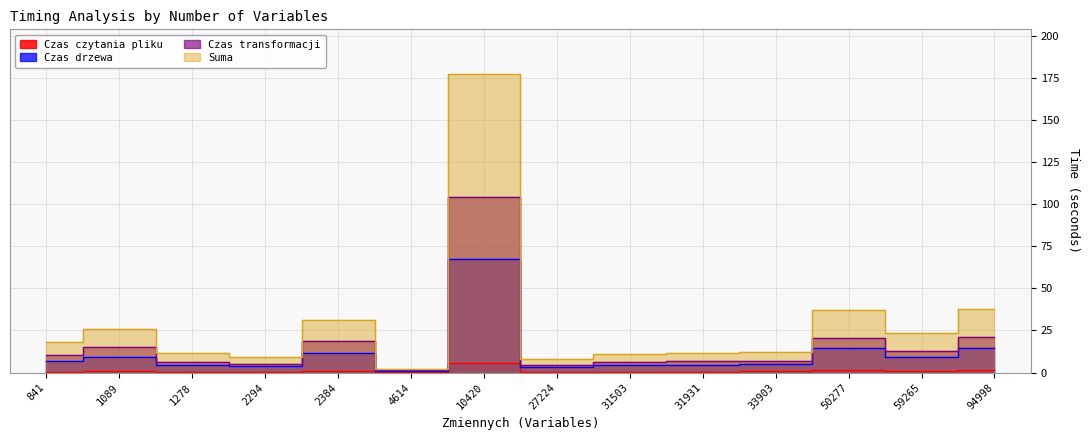

How many values in the Czas drzewa series are below 7?

7